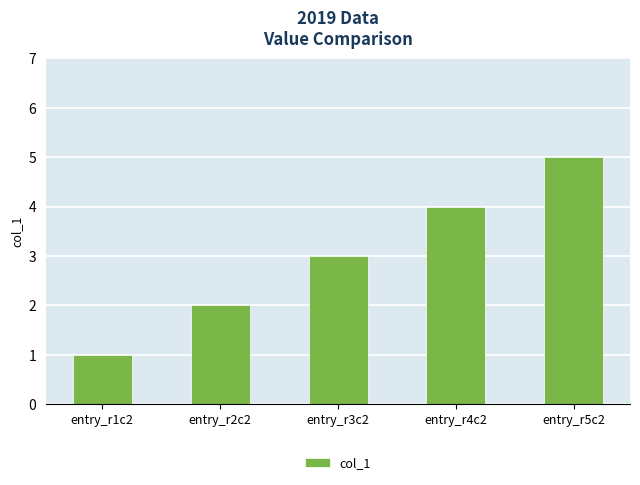

Rank the categories by value from lowest to highest.

entry_r1c2, entry_r2c2, entry_r3c2, entry_r4c2, entry_r5c2